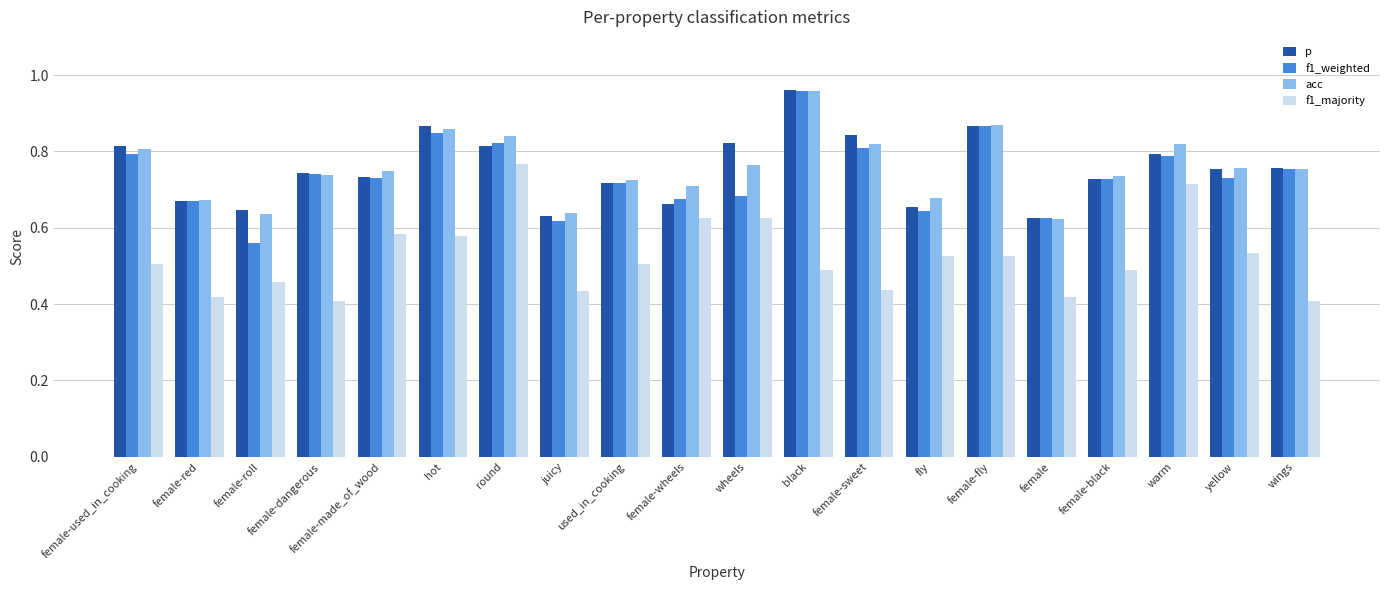

How many f1_weighted values are between 0 and 1?

20